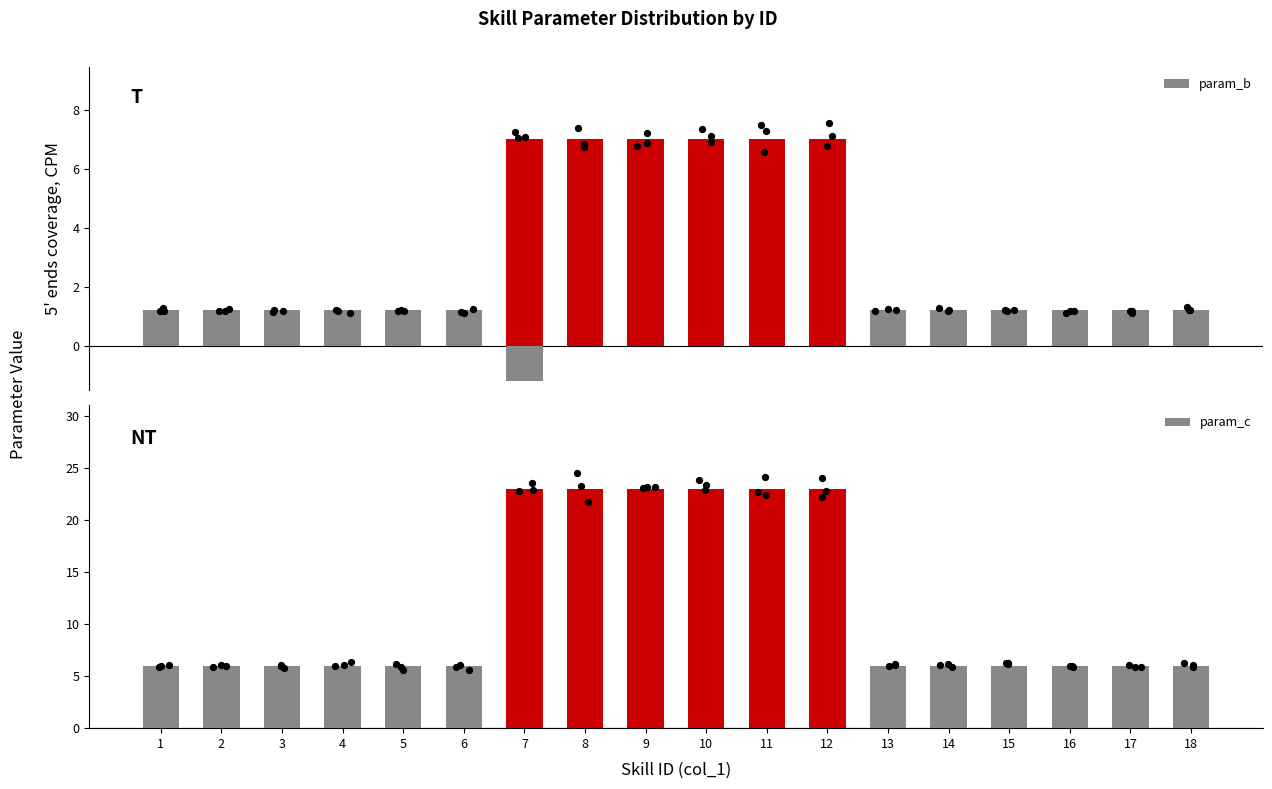

Is the value of param_b at 13 greater than the value of param_c at 8?

No